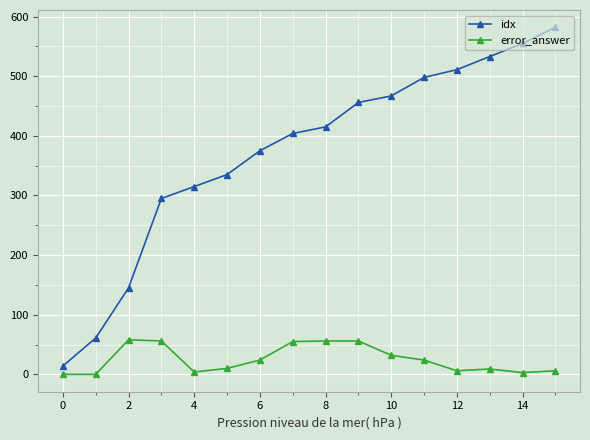

True or false: idx has more than 2 points higher than both neighbors.

False